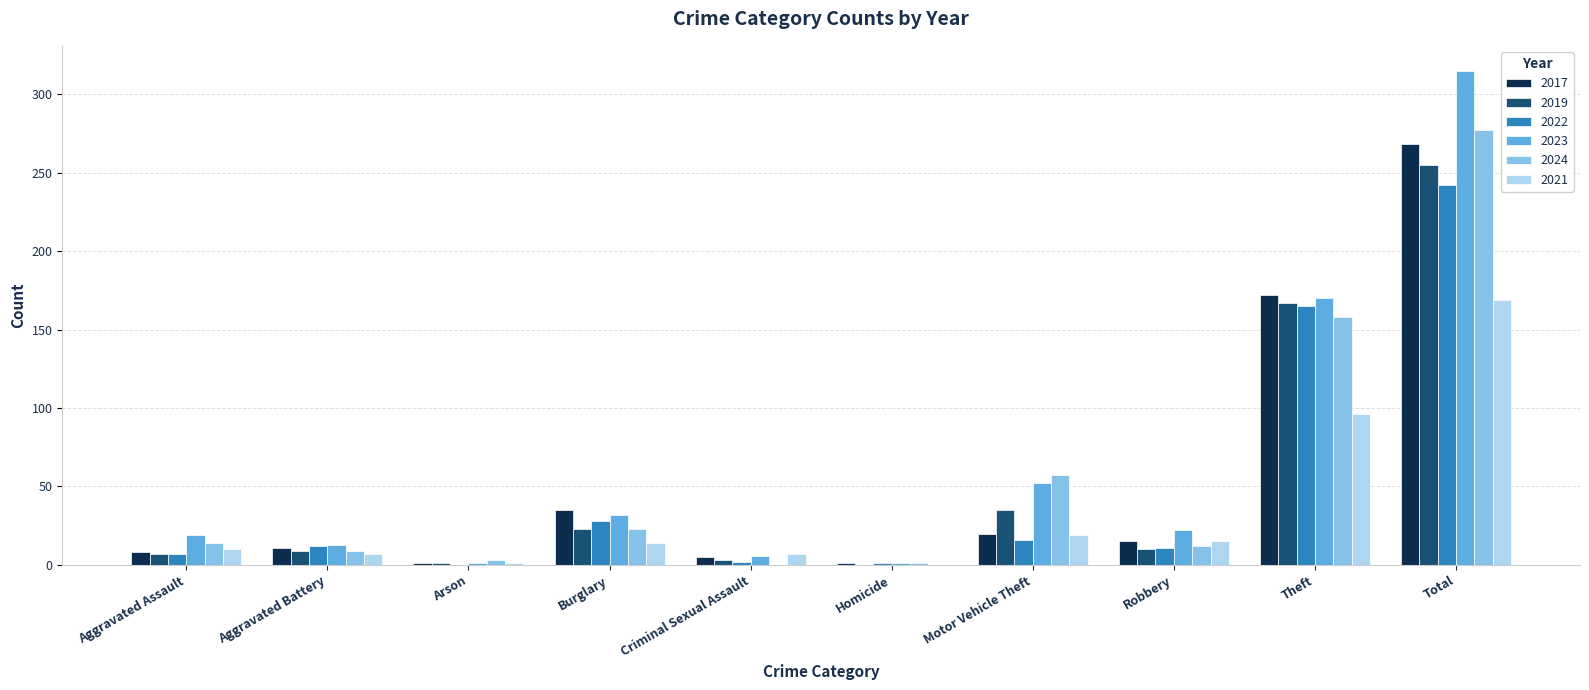

Between Robbery and Total, which series saw the biggest shift?

2023